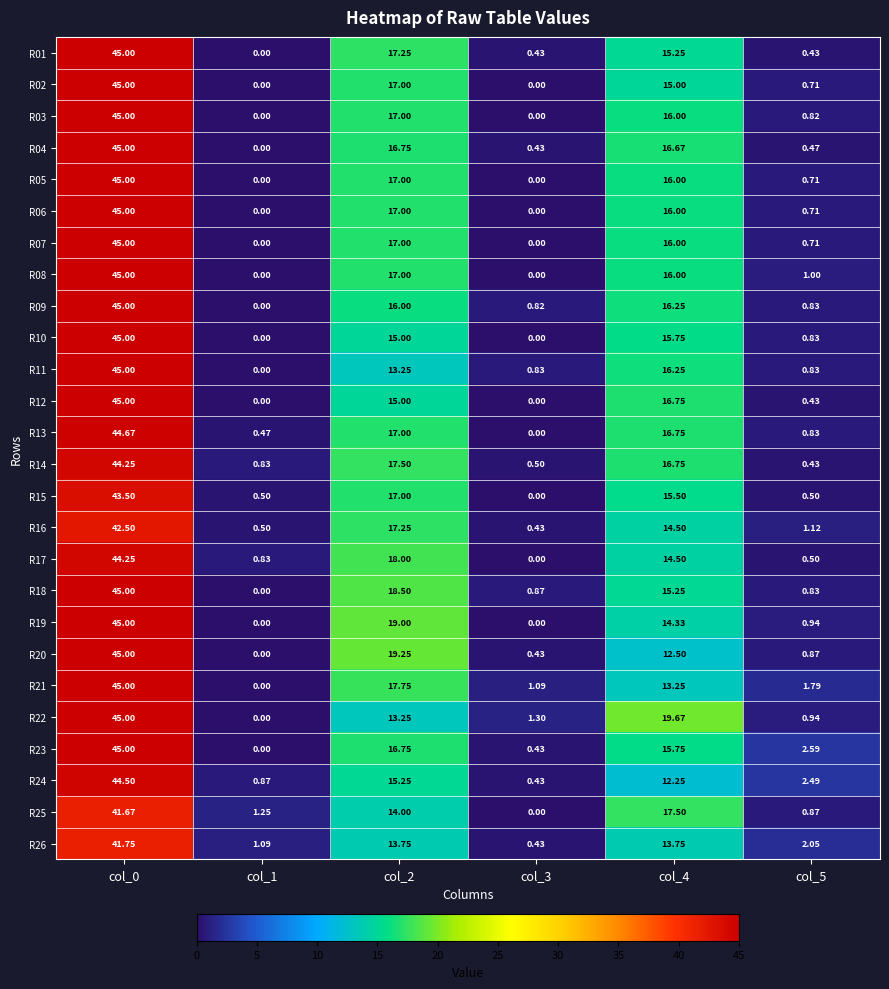

Is the value of R16 at col_0 greater than the value of R21 at col_0?

No